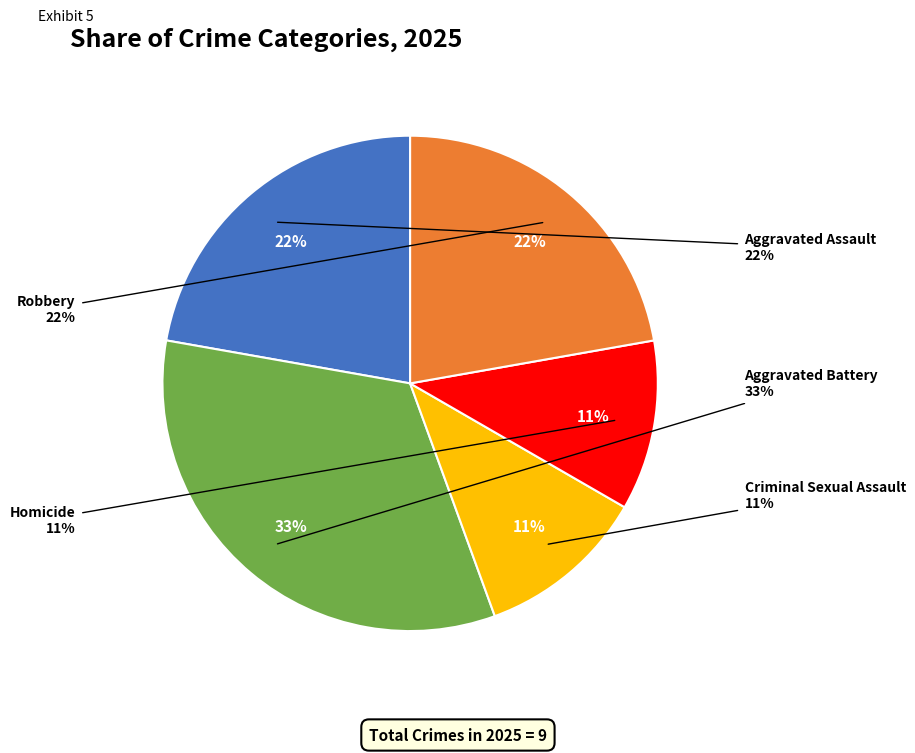

Do Homicide and Robbery together represent more than half of the pie?

No